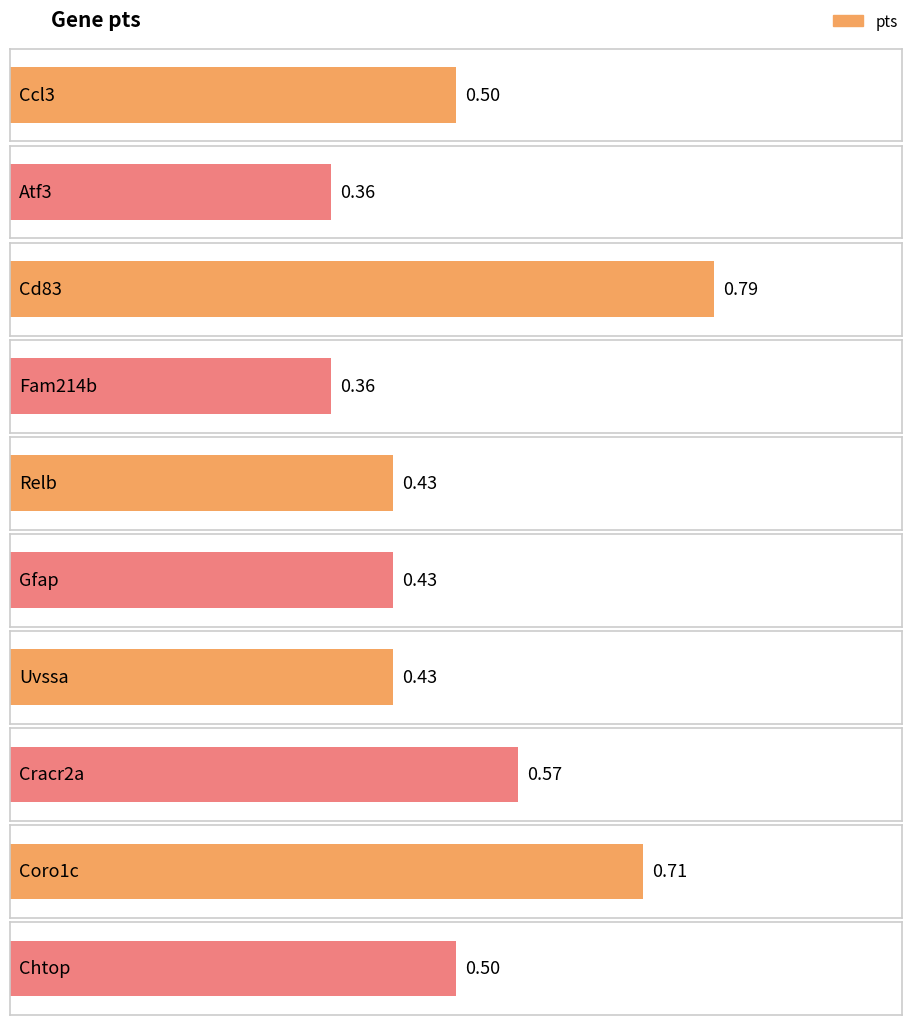

The value at Relb is 0.4. True or false?

True